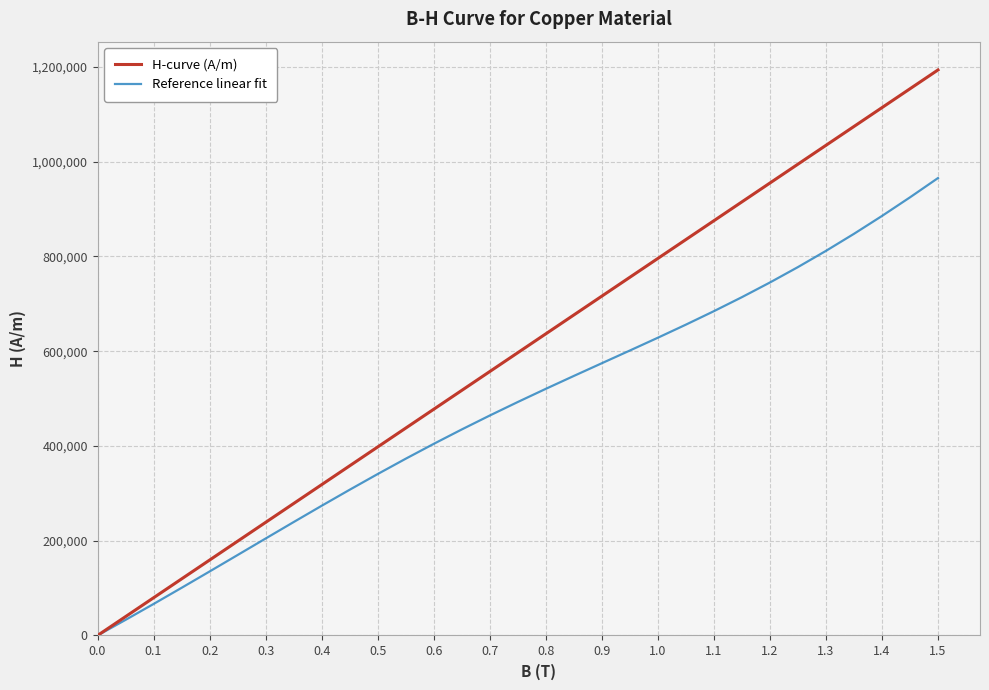

List the series in order of their peak value, lowest first.

Reference linear fit, H-curve (A/m)